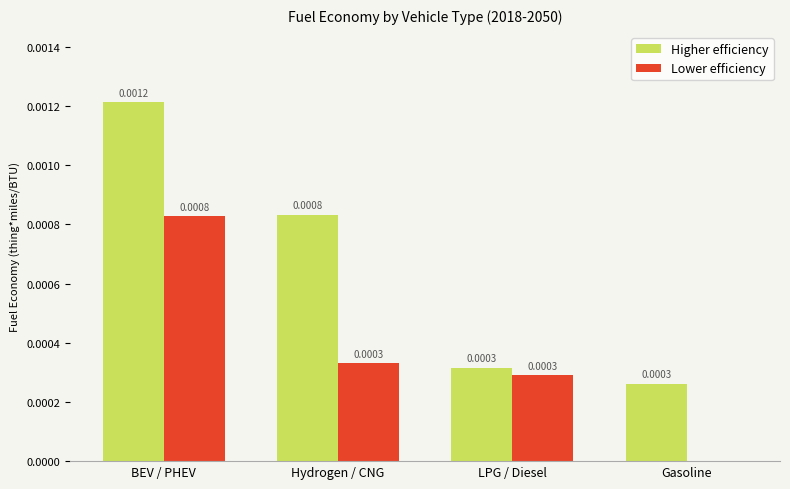

Which series has the largest total across all categories?

Higher efficiency